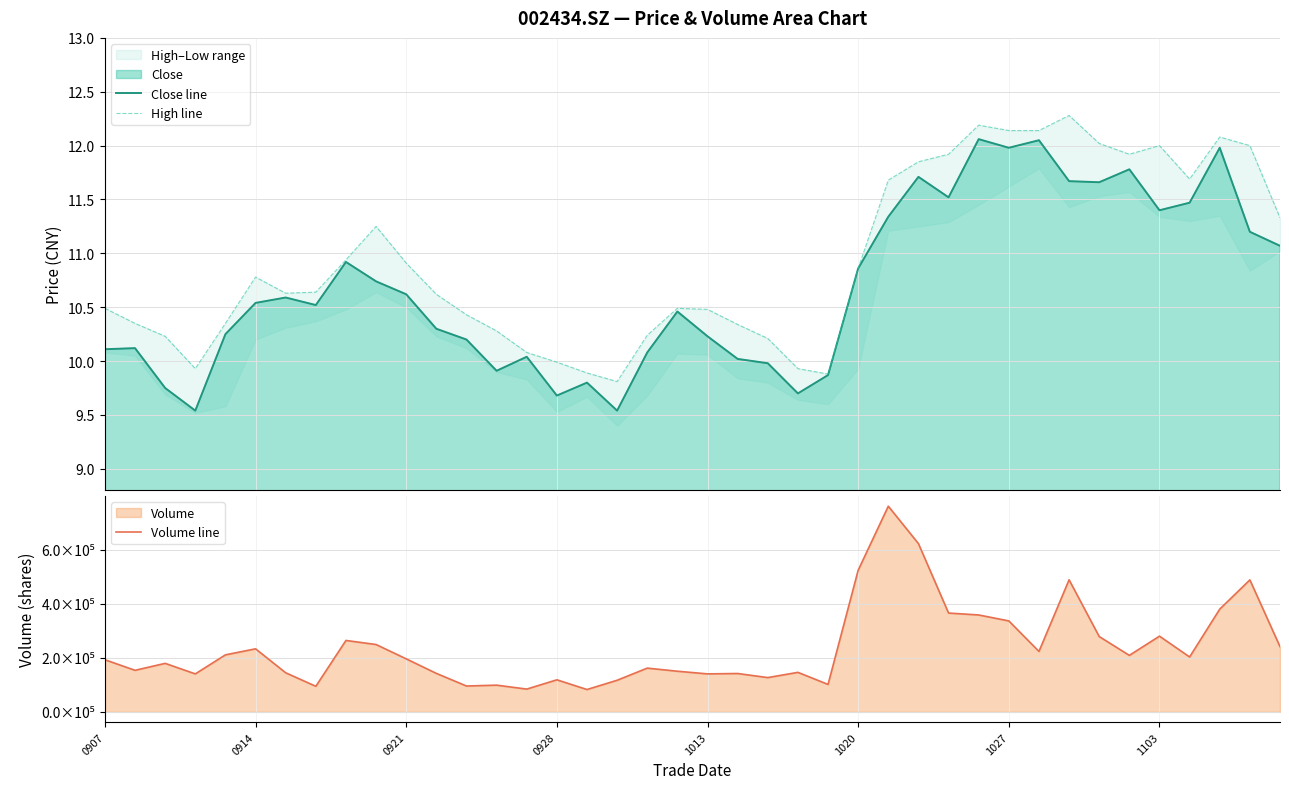

What is the minimum value for Close line?

9.5